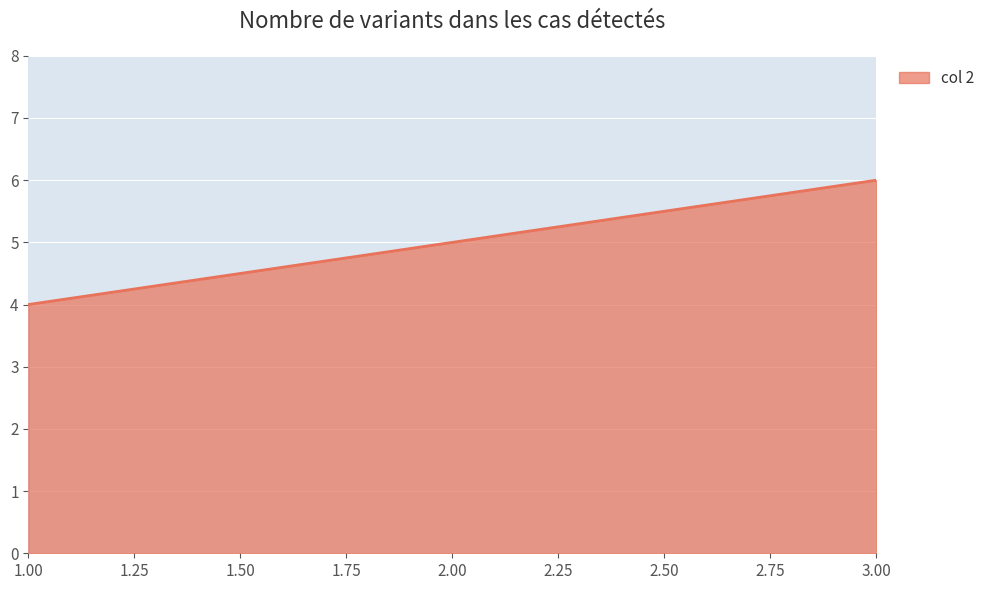

Between 2.00 and 1.00, which is larger?

2.00